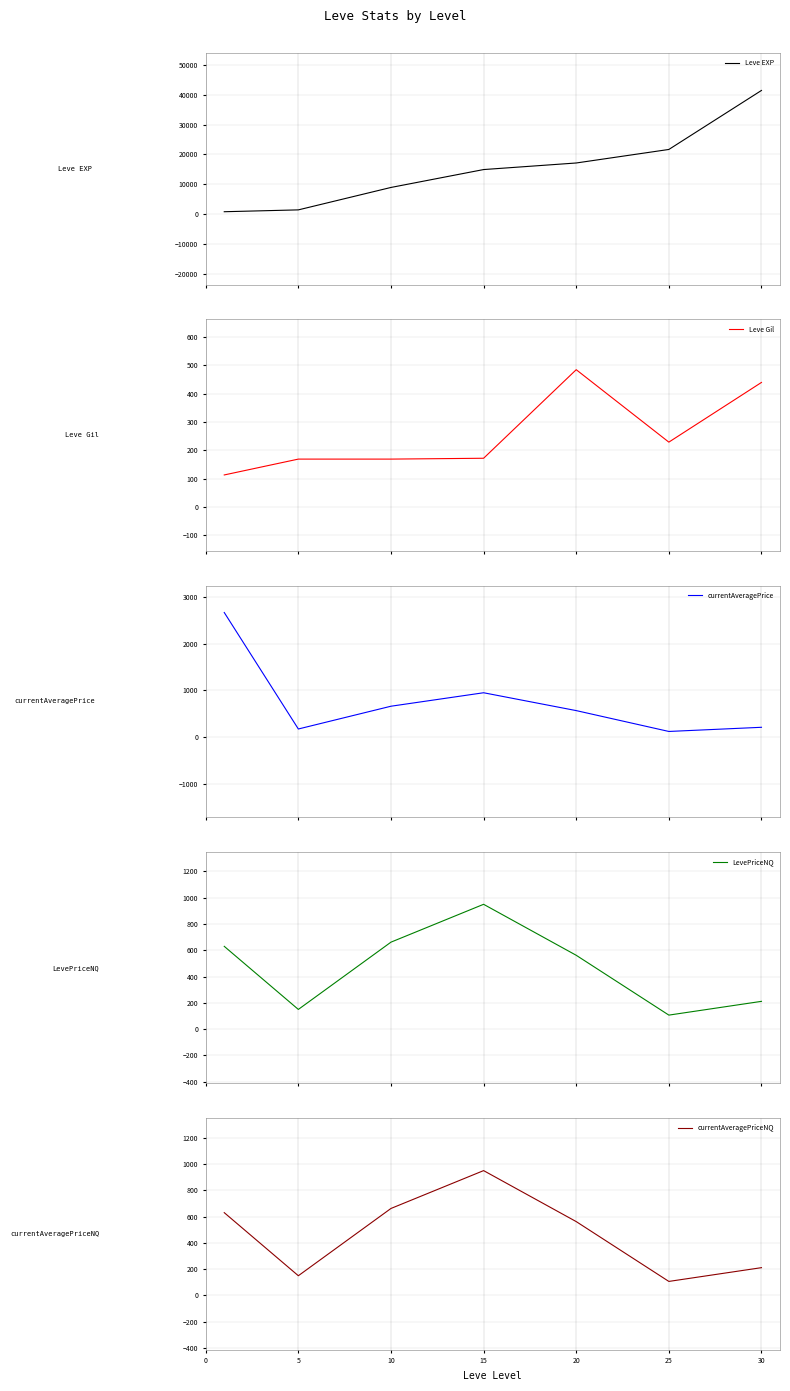

At which category does Leve Gil reach its first local valley?

25